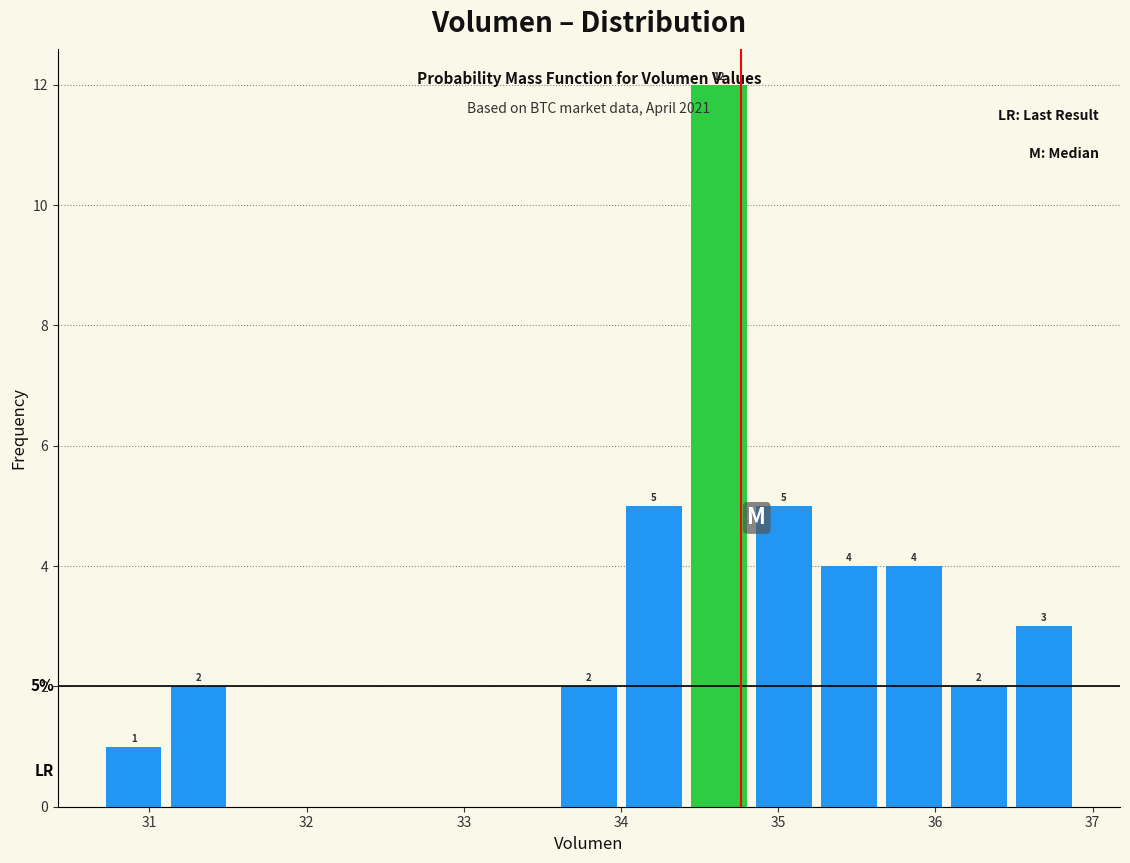

Which range on the x-axis has the tallest bar?

34.4 to 34.8